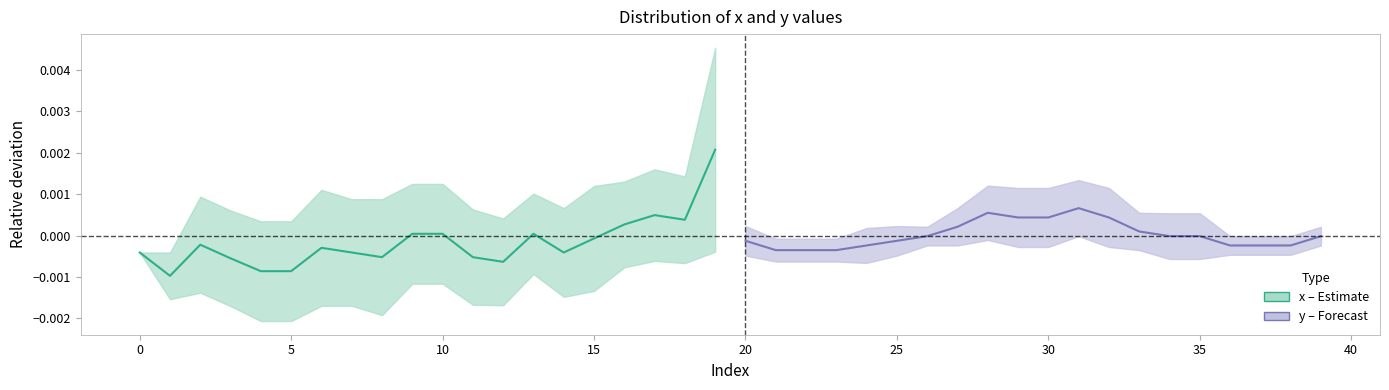

What are all the series names shown in the legend?

x (estimate), y (forecast)